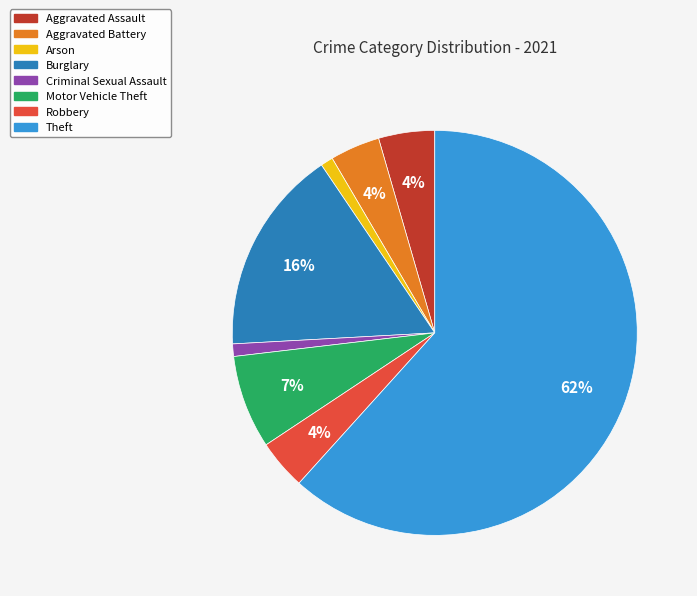

Is there a majority slice in this chart?

Yes